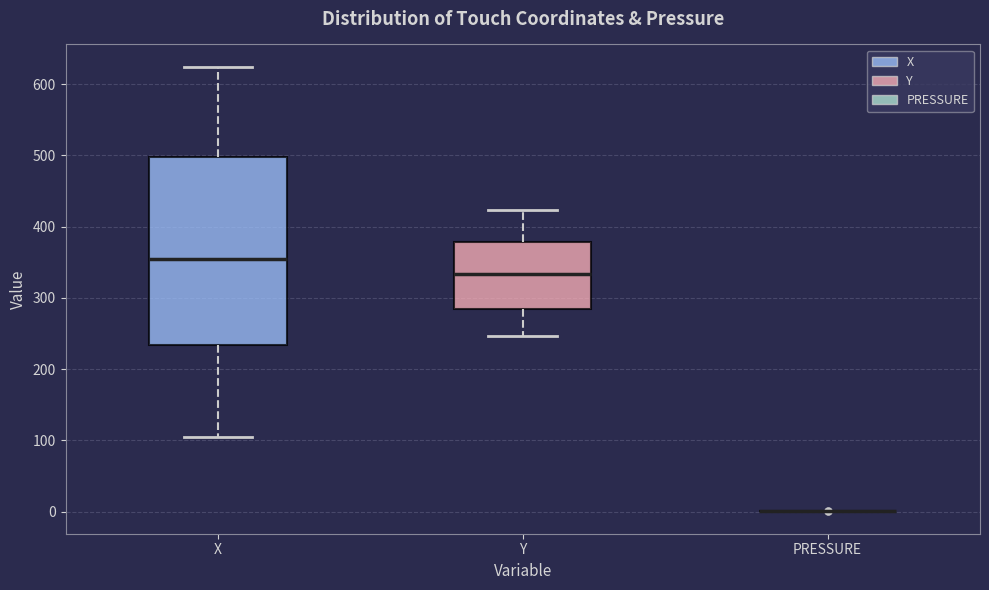

Where does the upper whisker of the box for Y end on the y-axis? The values are not printed on the chart, so give them approximately, as read against the axis.

420